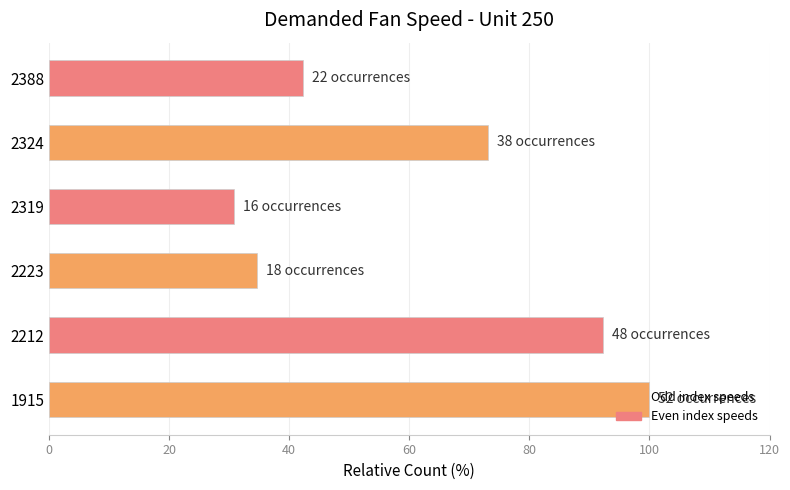

The chart shows a value of 34.6 at 2223. True or false?

True